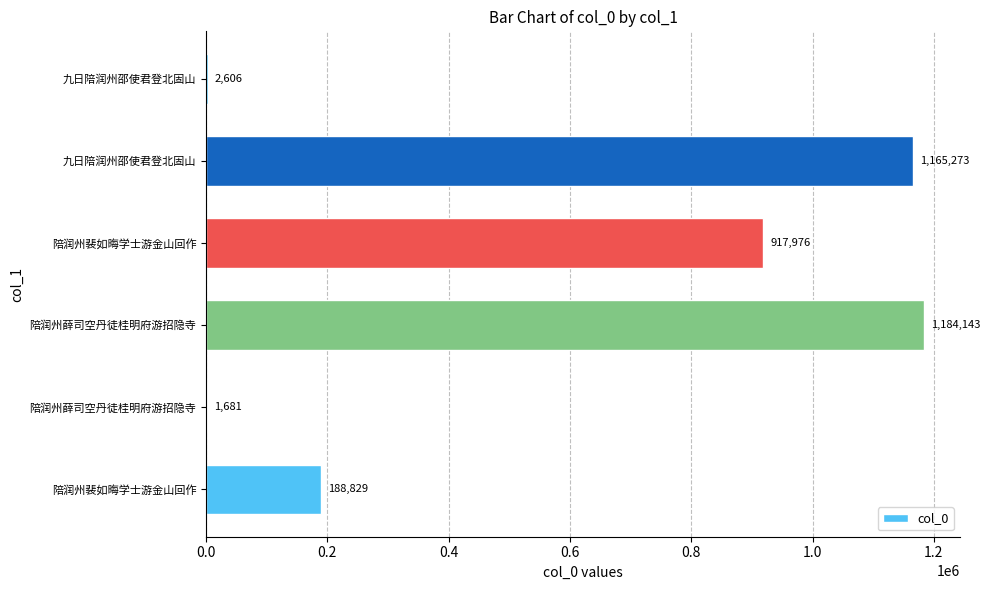

What is the sum of all values?

3460508